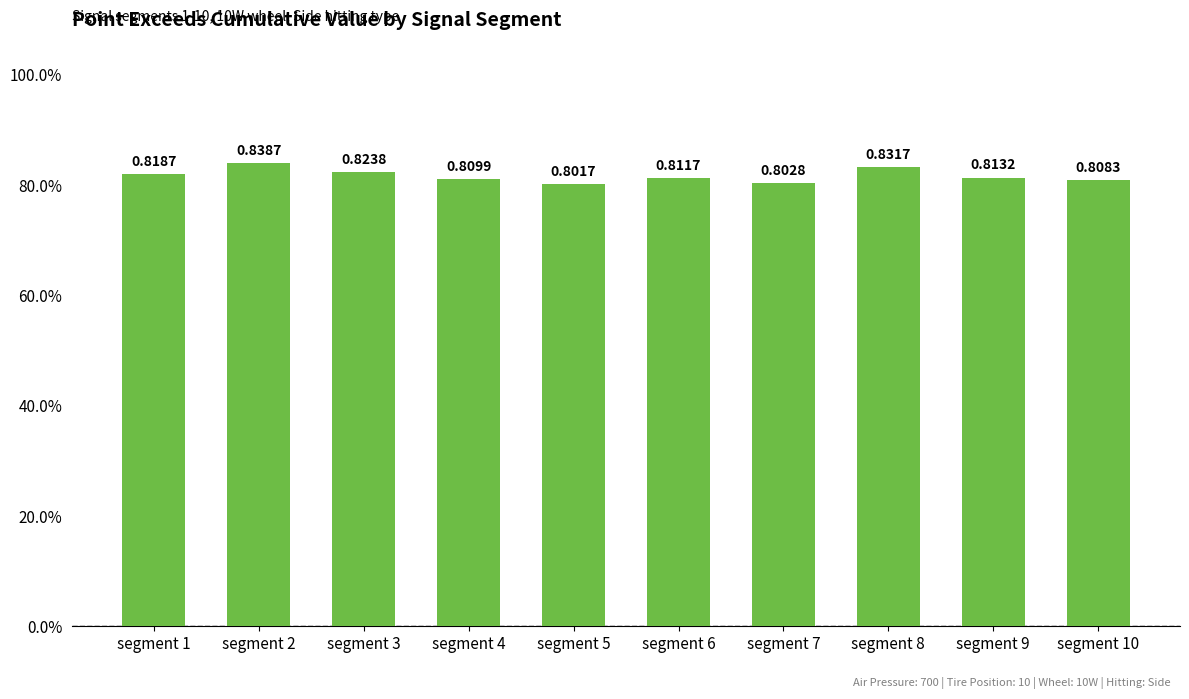

What is the average value?

0.8